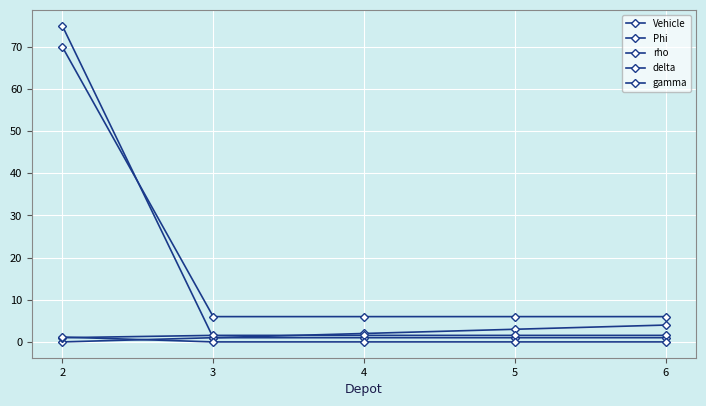

Which series has the widest spread of values?

Phi